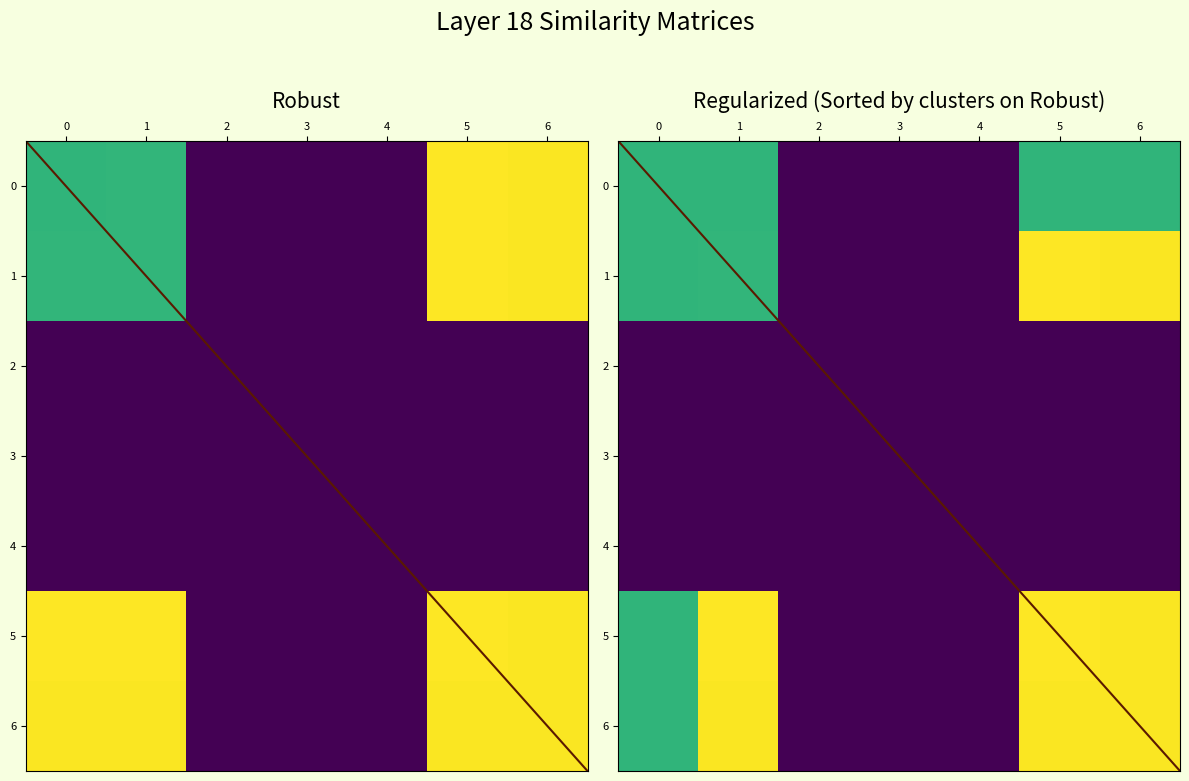

What is the difference between the highest and lowest values at 6?

1.0